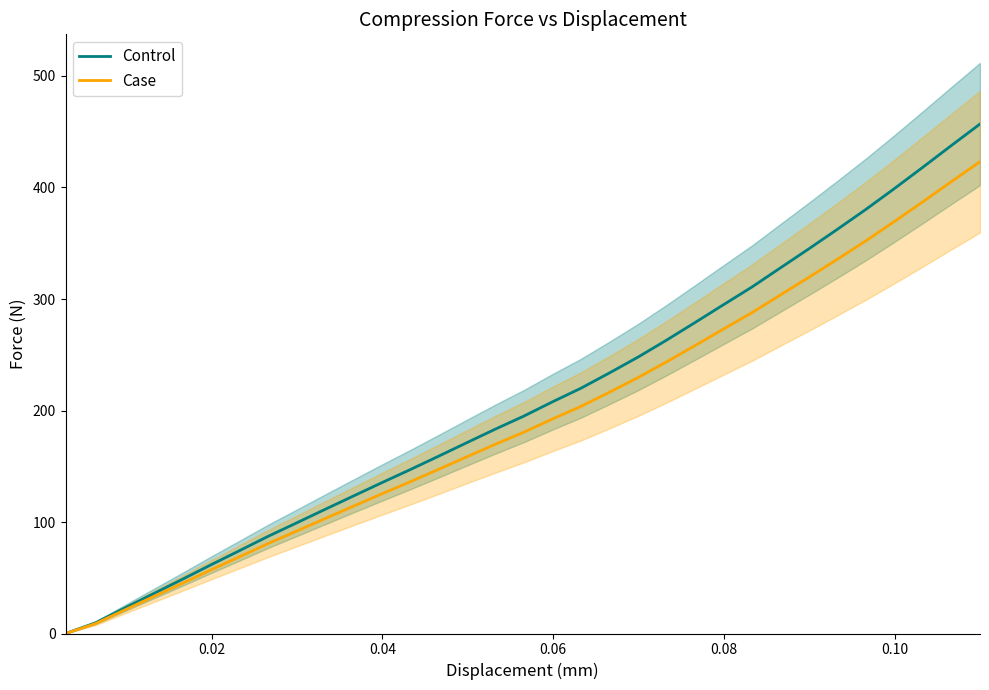

Is the value of Case at 0.00 greater than the value of Control at 30?

No